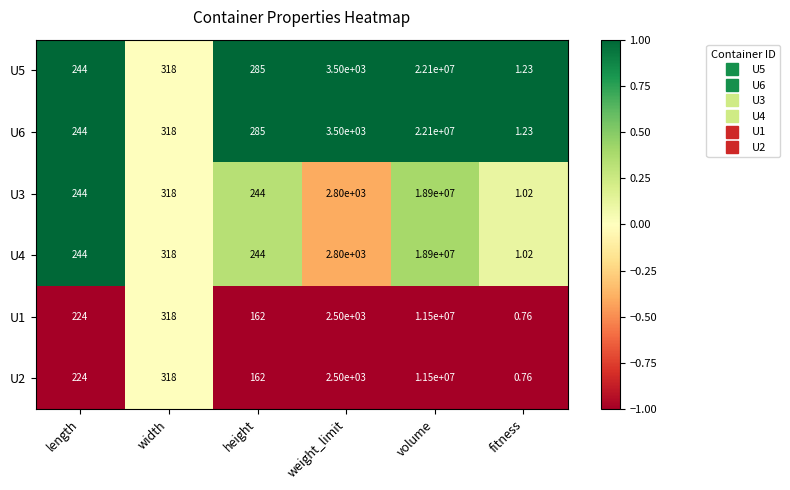

What is the total value across all series at volume?

105000000.0